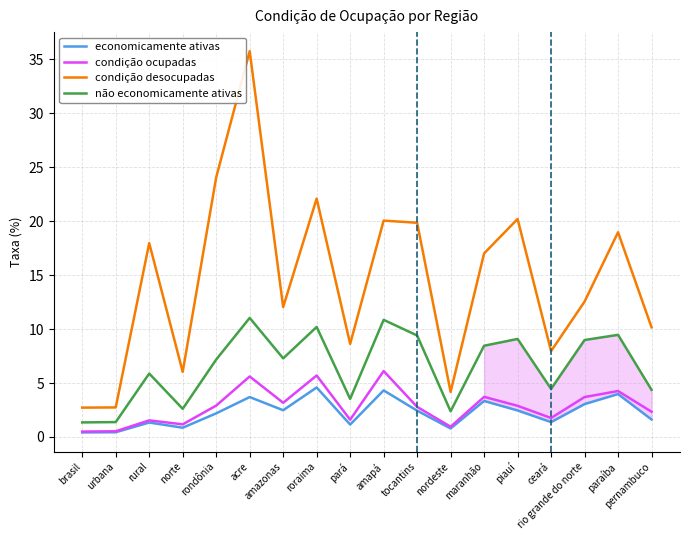

Count the number of categories in the chart.

18